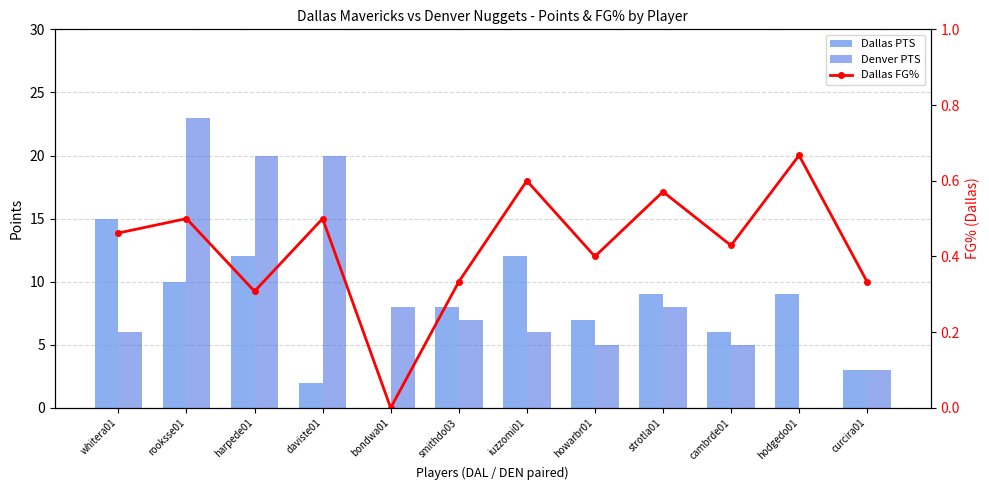

Is it true that Denver PTS equals 23.0 at rooksse01?

True